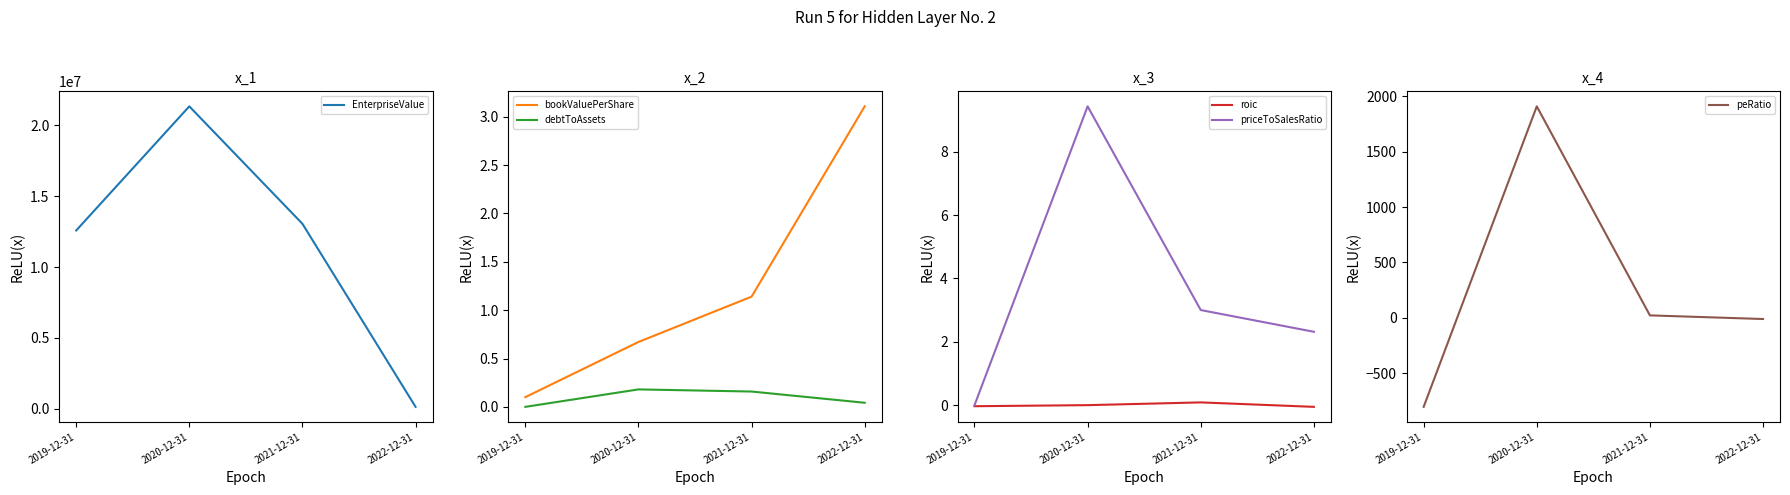

True or false: priceToSalesRatio has more than 1 interior local peaks.

False